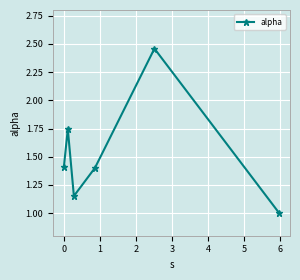

What is the difference between the maximum and minimum values?

1.5